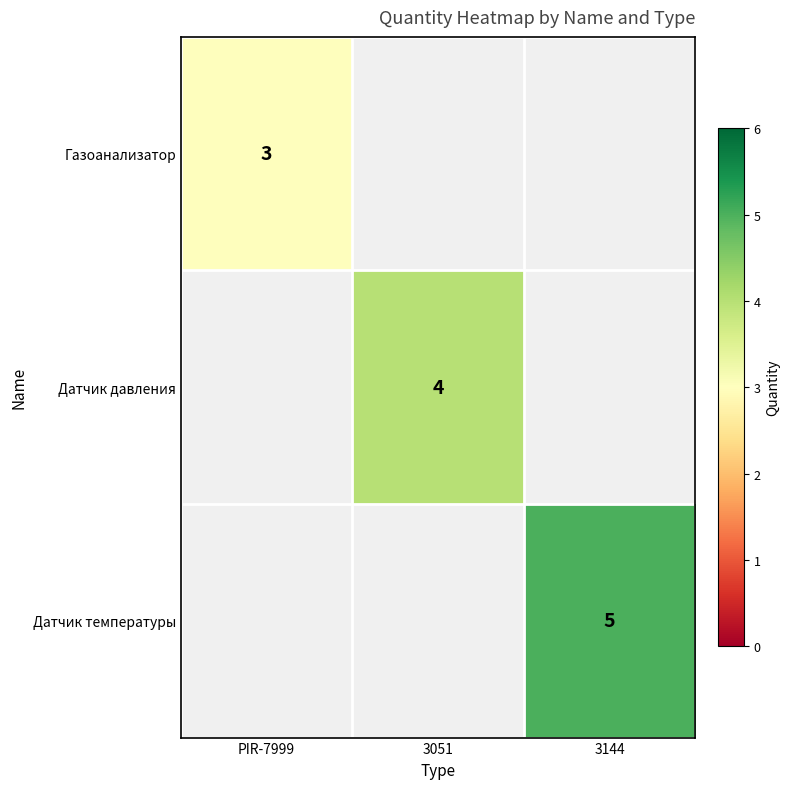

Count the number of data series in this chart.

3